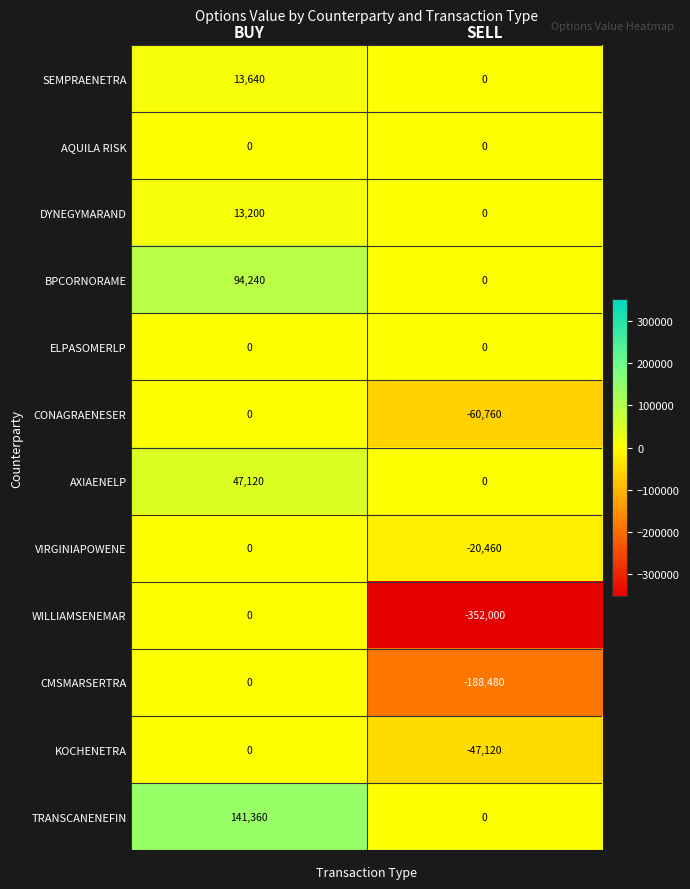

What is the maximum value for BPCORNORAME?

94240